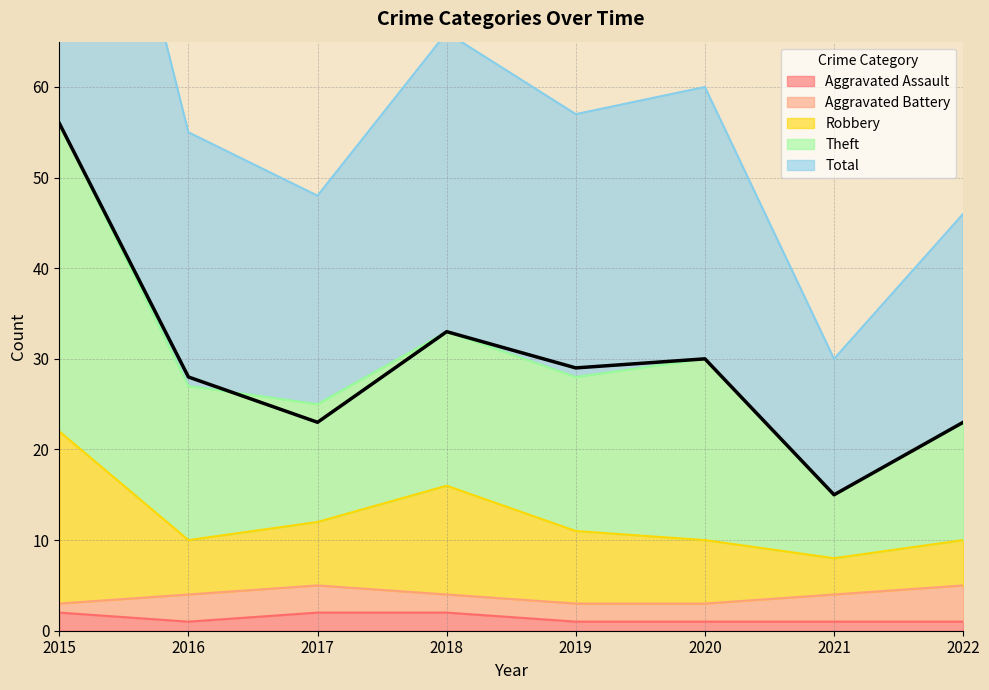

What is the difference between the highest and lowest values at 2018?

64